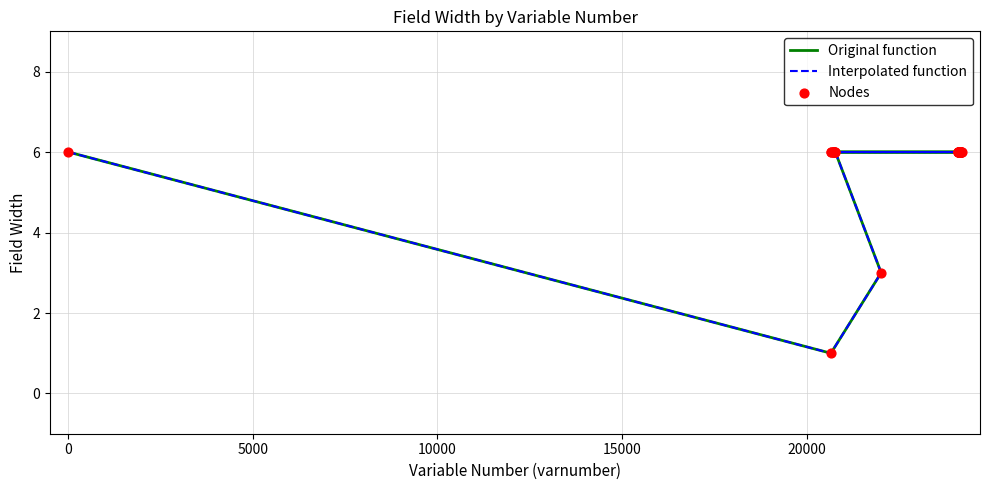

What are all the series names shown in the legend?

Original function, Interpolated function, Nodes